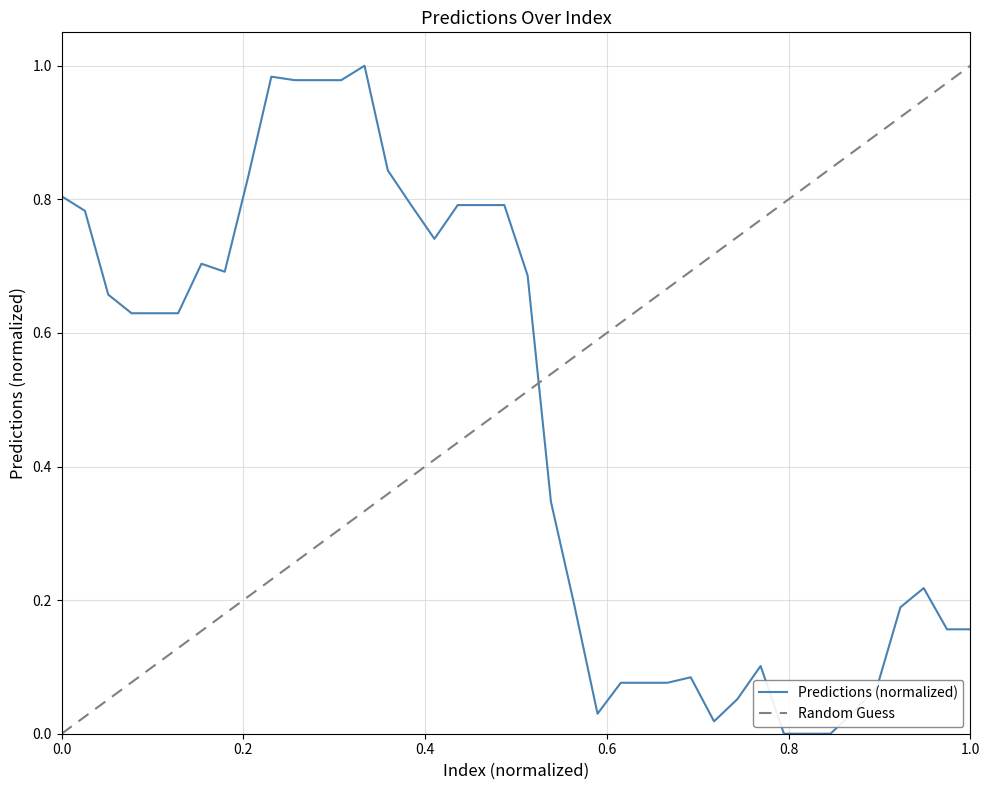

What is the maximum value shown in the chart?

1.0